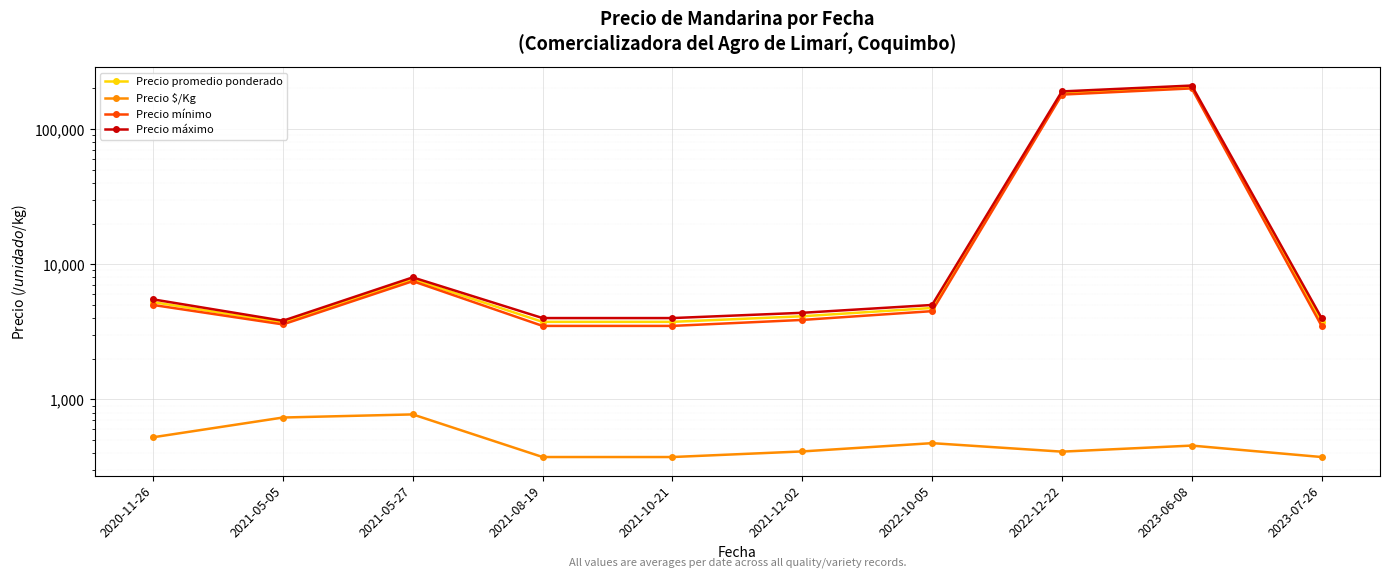

How many values in the Precio promedio ponderado series exceed 4750?

4